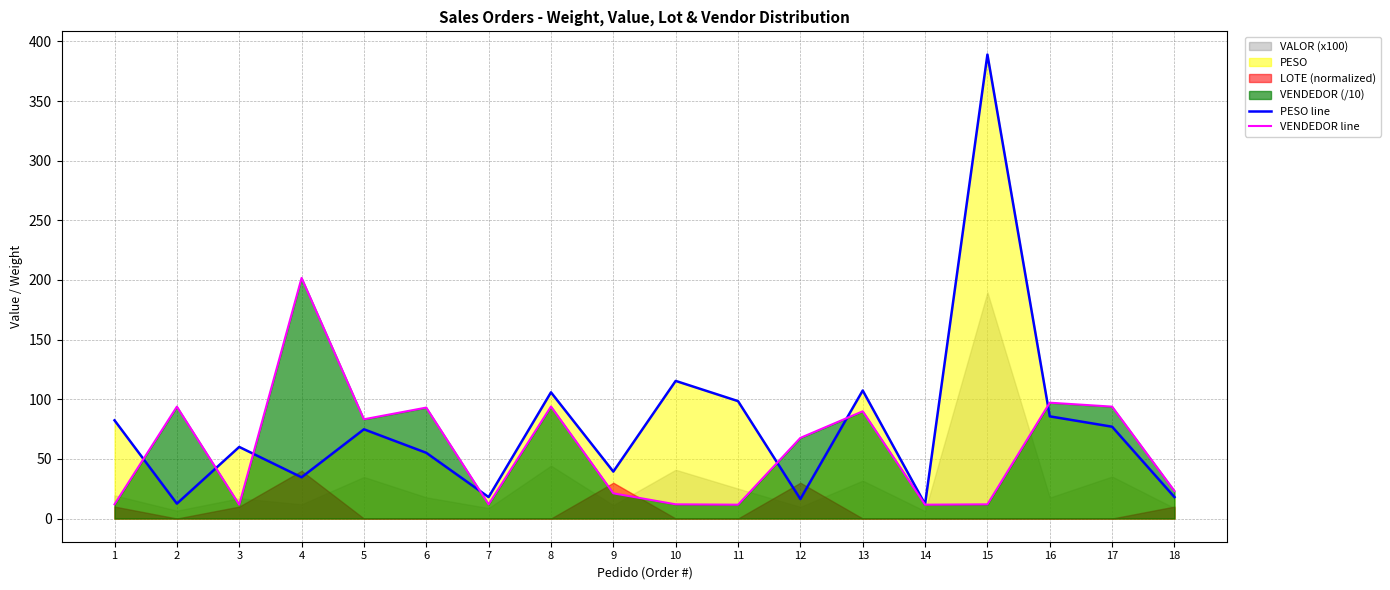

List the labels in order of VENDEDOR line value, smallest first.

3, 11, 14, 1, 7, 10, 15, 9, 18, 12, 5, 13, 6, 2, 17, 8, 16, 4